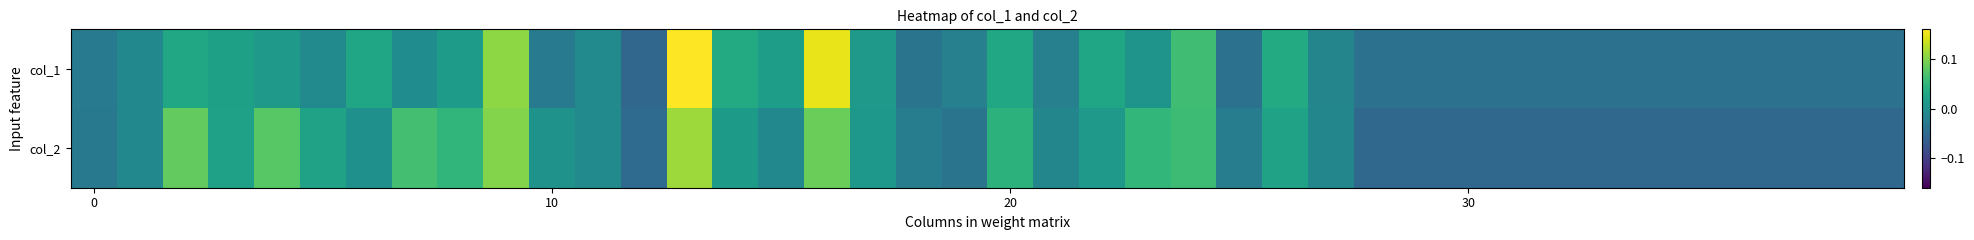

What is the greatest value displayed?

0.2